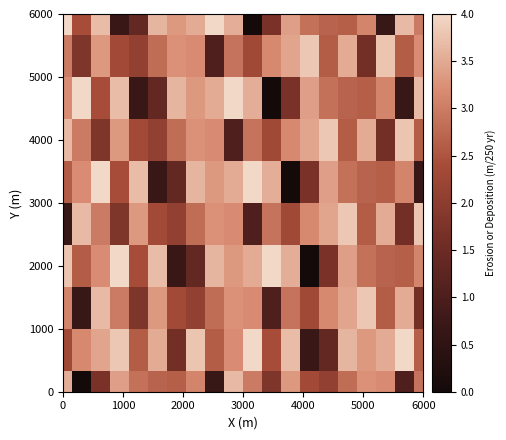

At how many categories does at least one series exceed 1?

20